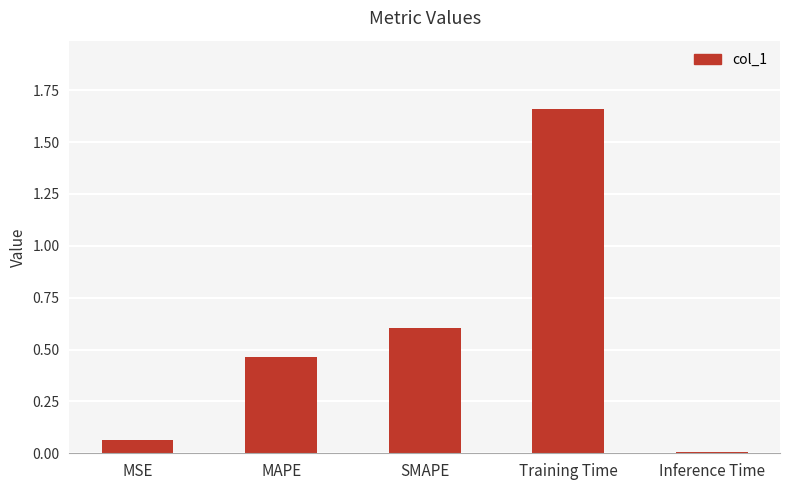

Between Training Time and MSE, which is larger?

Training Time